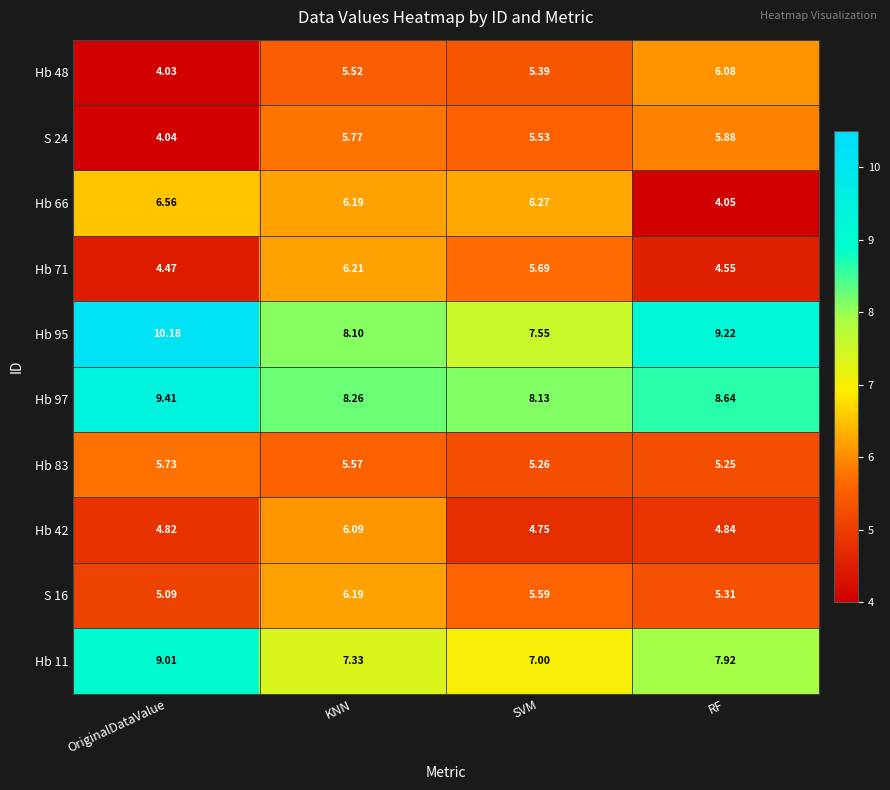

Is the value of Hb 66 at SVM greater than the value of Hb 42 at OriginalDataValue?

Yes